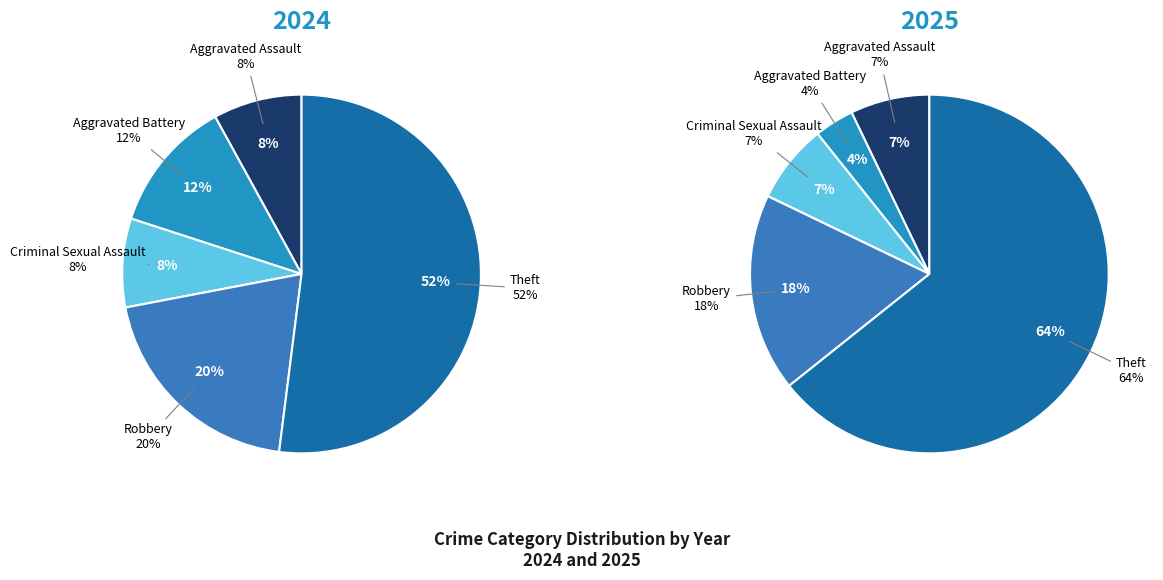

To the nearest percent, what portion does Criminal Sexual Assault represent?

8%